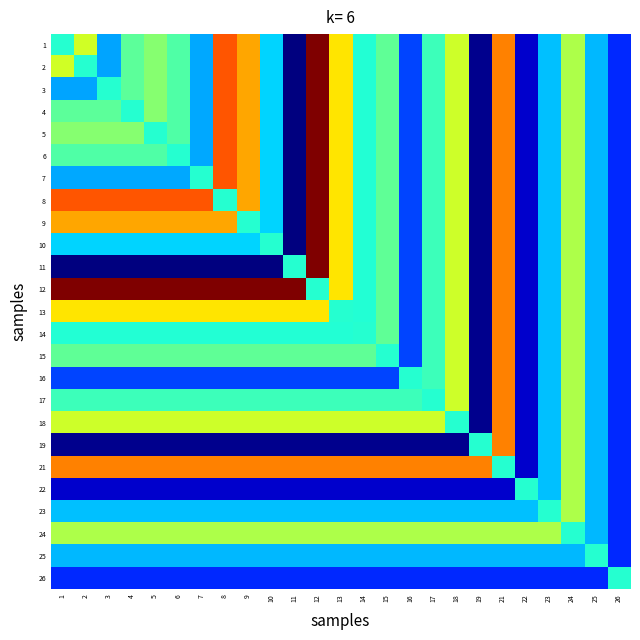

Reading left to right, extract all data points from this chart.

1: 1=0.4	2=0.6	3=0.3	4=0.5	5=0.5	6=0.4	7=0.3	8=0.8	9=0.7	10=0.3	11=0.0	12=1.0	13=0.7	14=0.4	15=0.5	16=0.2	17=0.4	18=0.6	19=0.0	21=0.8	22=0.1	23=0.3	24=0.6	25=0.3	26=0.2
2: 1=0.6	2=0.4	3=0.3	4=0.5	5=0.5	6=0.4	7=0.3	8=0.8	9=0.7	10=0.3	11=0.0	12=1.0	13=0.7	14=0.4	15=0.5	16=0.2	17=0.4	18=0.6	19=0.0	21=0.8	22=0.1	23=0.3	24=0.6	25=0.3	26=0.2
3: 1=0.3	2=0.3	3=0.4	4=0.5	5=0.5	6=0.4	7=0.3	8=0.8	9=0.7	10=0.3	11=0.0	12=1.0	13=0.7	14=0.4	15=0.5	16=0.2	17=0.4	18=0.6	19=0.0	21=0.8	22=0.1	23=0.3	24=0.6	25=0.3	26=0.2
4: 1=0.5	2=0.5	3=0.5	4=0.4	5=0.5	6=0.4	7=0.3	8=0.8	9=0.7	10=0.3	11=0.0	12=1.0	13=0.7	14=0.4	15=0.5	16=0.2	17=0.4	18=0.6	19=0.0	21=0.8	22=0.1	23=0.3	24=0.6	25=0.3	26=0.2
5: 1=0.5	2=0.5	3=0.5	4=0.5	5=0.4	6=0.4	7=0.3	8=0.8	9=0.7	10=0.3	11=0.0	12=1.0	13=0.7	14=0.4	15=0.5	16=0.2	17=0.4	18=0.6	19=0.0	21=0.8	22=0.1	23=0.3	24=0.6	25=0.3	26=0.2
6: 1=0.4	2=0.4	3=0.4	4=0.4	5=0.4	6=0.4	7=0.3	8=0.8	9=0.7	10=0.3	11=0.0	12=1.0	13=0.7	14=0.4	15=0.5	16=0.2	17=0.4	18=0.6	19=0.0	21=0.8	22=0.1	23=0.3	24=0.6	25=0.3	26=0.2
7: 1=0.3	2=0.3	3=0.3	4=0.3	5=0.3	6=0.3	7=0.4	8=0.8	9=0.7	10=0.3	11=0.0	12=1.0	13=0.7	14=0.4	15=0.5	16=0.2	17=0.4	18=0.6	19=0.0	21=0.8	22=0.1	23=0.3	24=0.6	25=0.3	26=0.2
8: 1=0.8	2=0.8	3=0.8	4=0.8	5=0.8	6=0.8	7=0.8	8=0.4	9=0.7	10=0.3	11=0.0	12=1.0	13=0.7	14=0.4	15=0.5	16=0.2	17=0.4	18=0.6	19=0.0	21=0.8	22=0.1	23=0.3	24=0.6	25=0.3	26=0.2
9: 1=0.7	2=0.7	3=0.7	4=0.7	5=0.7	6=0.7	7=0.7	8=0.7	9=0.4	10=0.3	11=0.0	12=1.0	13=0.7	14=0.4	15=0.5	16=0.2	17=0.4	18=0.6	19=0.0	21=0.8	22=0.1	23=0.3	24=0.6	25=0.3	26=0.2
10: 1=0.3	2=0.3	3=0.3	4=0.3	5=0.3	6=0.3	7=0.3	8=0.3	9=0.3	10=0.4	11=0.0	12=1.0	13=0.7	14=0.4	15=0.5	16=0.2	17=0.4	18=0.6	19=0.0	21=0.8	22=0.1	23=0.3	24=0.6	25=0.3	26=0.2
11: 1=0.0	2=0.0	3=0.0	4=0.0	5=0.0	6=0.0	7=0.0	8=0.0	9=0.0	10=0.0	11=0.4	12=1.0	13=0.7	14=0.4	15=0.5	16=0.2	17=0.4	18=0.6	19=0.0	21=0.8	22=0.1	23=0.3	24=0.6	25=0.3	26=0.2
12: 1=1.0	2=1.0	3=1.0	4=1.0	5=1.0	6=1.0	7=1.0	8=1.0	9=1.0	10=1.0	11=1.0	12=0.4	13=0.7	14=0.4	15=0.5	16=0.2	17=0.4	18=0.6	19=0.0	21=0.8	22=0.1	23=0.3	24=0.6	25=0.3	26=0.2
13: 1=0.7	2=0.7	3=0.7	4=0.7	5=0.7	6=0.7	7=0.7	8=0.7	9=0.7	10=0.7	11=0.7	12=0.7	13=0.4	14=0.4	15=0.5	16=0.2	17=0.4	18=0.6	19=0.0	21=0.8	22=0.1	23=0.3	24=0.6	25=0.3	26=0.2
14: 1=0.4	2=0.4	3=0.4	4=0.4	5=0.4	6=0.4	7=0.4	8=0.4	9=0.4	10=0.4	11=0.4	12=0.4	13=0.4	14=0.4	15=0.5	16=0.2	17=0.4	18=0.6	19=0.0	21=0.8	22=0.1	23=0.3	24=0.6	25=0.3	26=0.2
15: 1=0.5	2=0.5	3=0.5	4=0.5	5=0.5	6=0.5	7=0.5	8=0.5	9=0.5	10=0.5	11=0.5	12=0.5	13=0.5	14=0.5	15=0.4	16=0.2	17=0.4	18=0.6	19=0.0	21=0.8	22=0.1	23=0.3	24=0.6	25=0.3	26=0.2
16: 1=0.2	2=0.2	3=0.2	4=0.2	5=0.2	6=0.2	7=0.2	8=0.2	9=0.2	10=0.2	11=0.2	12=0.2	13=0.2	14=0.2	15=0.2	16=0.4	17=0.4	18=0.6	19=0.0	21=0.8	22=0.1	23=0.3	24=0.6	25=0.3	26=0.2
17: 1=0.4	2=0.4	3=0.4	4=0.4	5=0.4	6=0.4	7=0.4	8=0.4	9=0.4	10=0.4	11=0.4	12=0.4	13=0.4	14=0.4	15=0.4	16=0.4	17=0.4	18=0.6	19=0.0	21=0.8	22=0.1	23=0.3	24=0.6	25=0.3	26=0.2
18: 1=0.6	2=0.6	3=0.6	4=0.6	5=0.6	6=0.6	7=0.6	8=0.6	9=0.6	10=0.6	11=0.6	12=0.6	13=0.6	14=0.6	15=0.6	16=0.6	17=0.6	18=0.4	19=0.0	21=0.8	22=0.1	23=0.3	24=0.6	25=0.3	26=0.2
19: 1=0.0	2=0.0	3=0.0	4=0.0	5=0.0	6=0.0	7=0.0	8=0.0	9=0.0	10=0.0	11=0.0	12=0.0	13=0.0	14=0.0	15=0.0	16=0.0	17=0.0	18=0.0	19=0.4	21=0.8	22=0.1	23=0.3	24=0.6	25=0.3	26=0.2
21: 1=0.8	2=0.8	3=0.8	4=0.8	5=0.8	6=0.8	7=0.8	8=0.8	9=0.8	10=0.8	11=0.8	12=0.8	13=0.8	14=0.8	15=0.8	16=0.8	17=0.8	18=0.8	19=0.8	21=0.4	22=0.1	23=0.3	24=0.6	25=0.3	26=0.2
22: 1=0.1	2=0.1	3=0.1	4=0.1	5=0.1	6=0.1	7=0.1	8=0.1	9=0.1	10=0.1	11=0.1	12=0.1	13=0.1	14=0.1	15=0.1	16=0.1	17=0.1	18=0.1	19=0.1	21=0.1	22=0.4	23=0.3	24=0.6	25=0.3	26=0.2
23: 1=0.3	2=0.3	3=0.3	4=0.3	5=0.3	6=0.3	7=0.3	8=0.3	9=0.3	10=0.3	11=0.3	12=0.3	13=0.3	14=0.3	15=0.3	16=0.3	17=0.3	18=0.3	19=0.3	21=0.3	22=0.3	23=0.4	24=0.6	25=0.3	26=0.2
24: 1=0.6	2=0.6	3=0.6	4=0.6	5=0.6	6=0.6	7=0.6	8=0.6	9=0.6	10=0.6	11=0.6	12=0.6	13=0.6	14=0.6	15=0.6	16=0.6	17=0.6	18=0.6	19=0.6	21=0.6	22=0.6	23=0.6	24=0.4	25=0.3	26=0.2
25: 1=0.3	2=0.3	3=0.3	4=0.3	5=0.3	6=0.3	7=0.3	8=0.3	9=0.3	10=0.3	11=0.3	12=0.3	13=0.3	14=0.3	15=0.3	16=0.3	17=0.3	18=0.3	19=0.3	21=0.3	22=0.3	23=0.3	24=0.3	25=0.4	26=0.2
26: 1=0.2	2=0.2	3=0.2	4=0.2	5=0.2	6=0.2	7=0.2	8=0.2	9=0.2	10=0.2	11=0.2	12=0.2	13=0.2	14=0.2	15=0.2	16=0.2	17=0.2	18=0.2	19=0.2	21=0.2	22=0.2	23=0.2	24=0.2	25=0.2	26=0.4